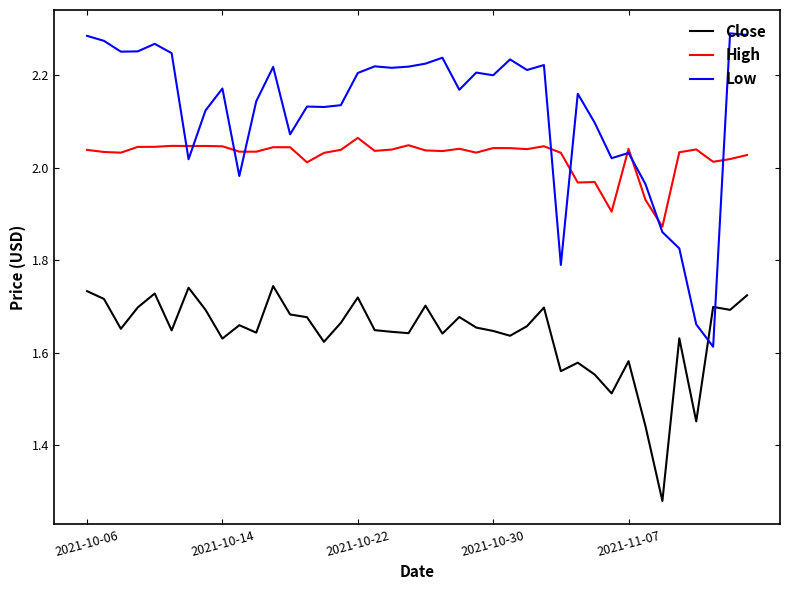

Which series has the widest spread of values?

Low